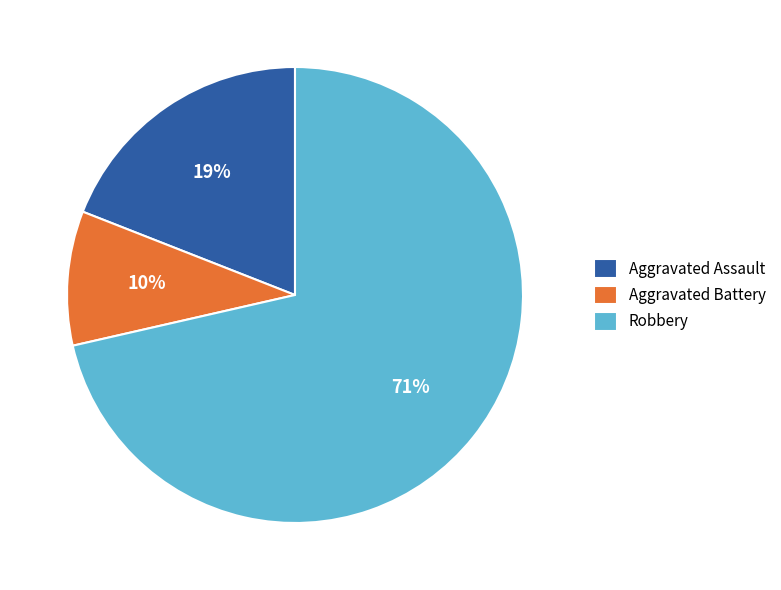

Is the sum of Aggravated Battery and Aggravated Assault greater than half?

No